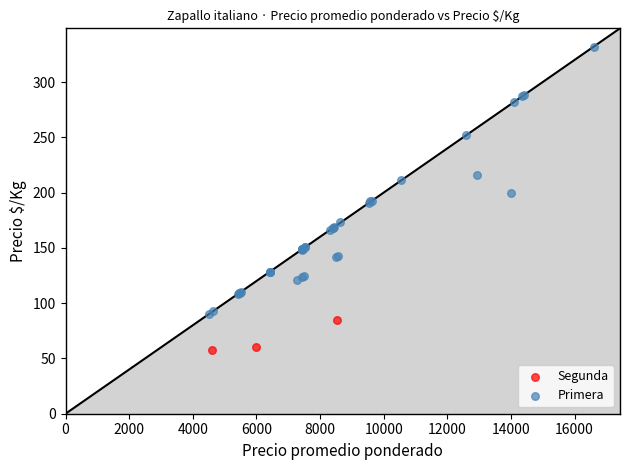

Which series reaches the minimum Y coordinate?

Segunda